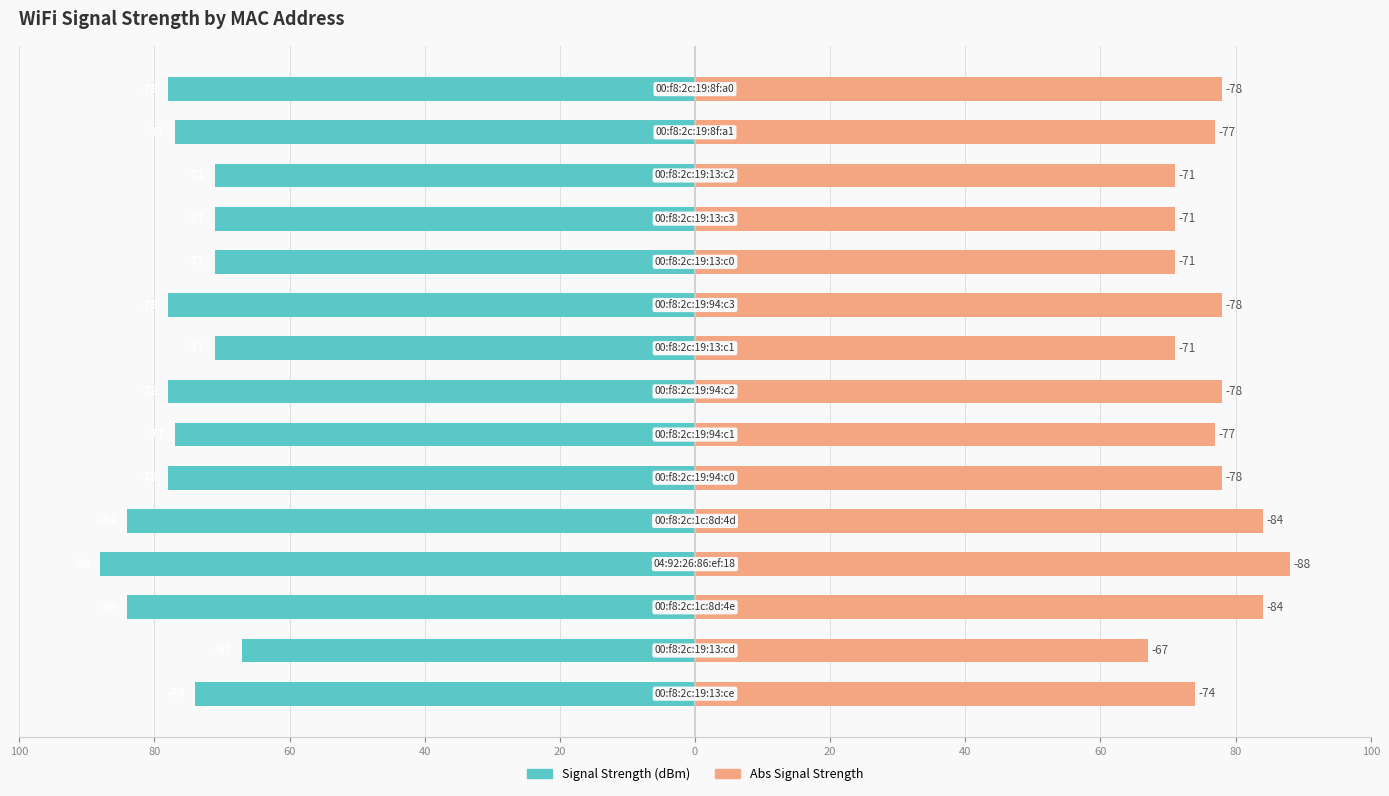

The value of Signal Strength (dBm) at 12 is -43. True or false?

False